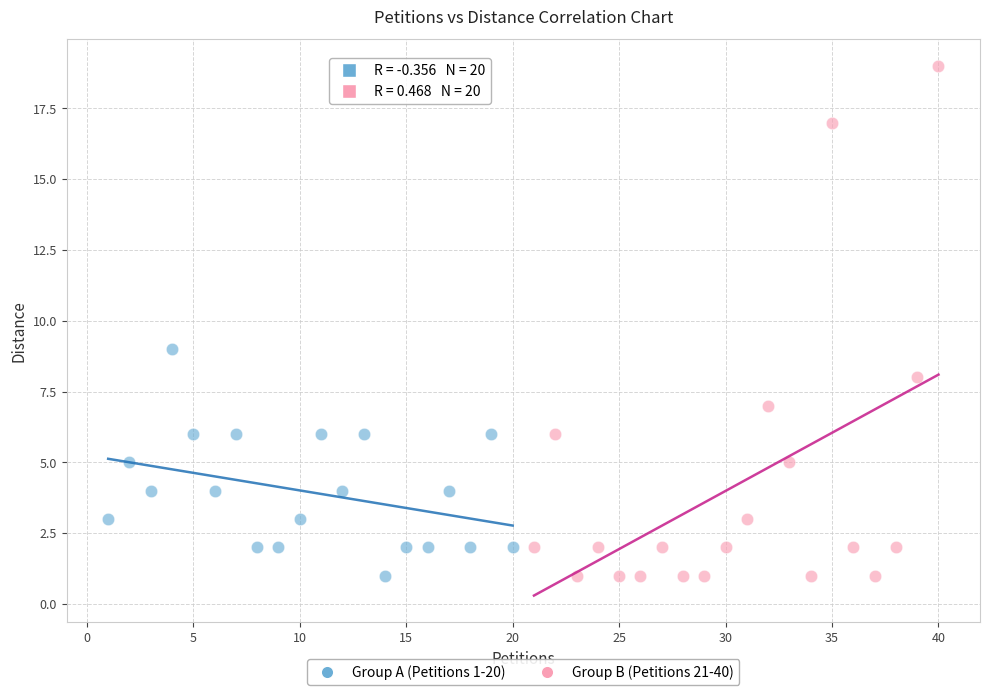

Which series has the widest spread of Y values?

Group B (Petitions 21-40)